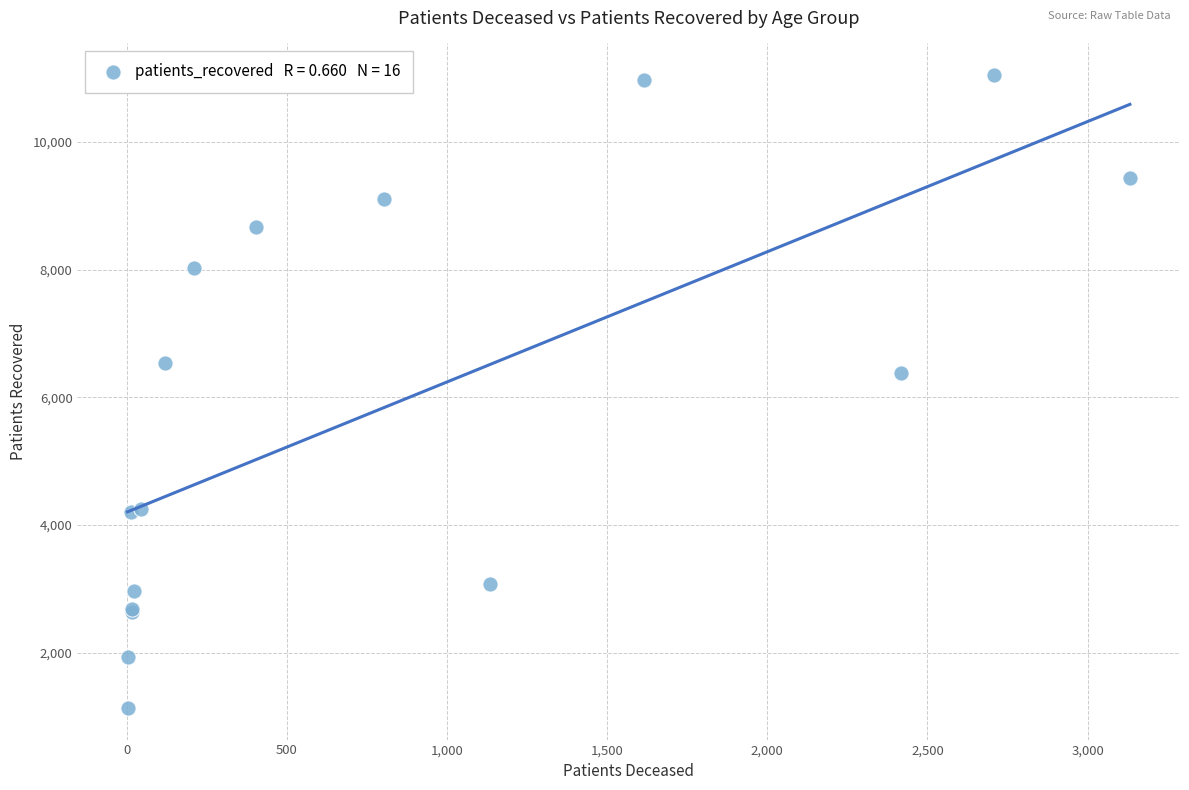

What Y value in the scatter plot is closest to 6089?

6382